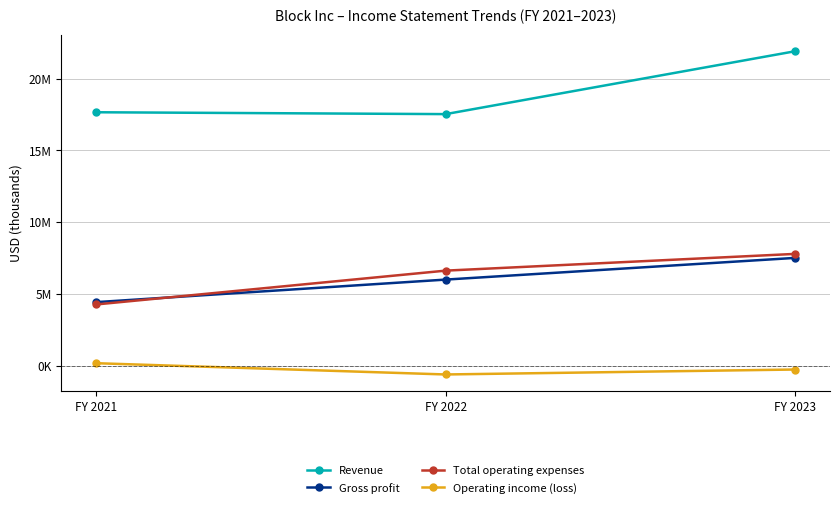

List the series in order of their peak value, highest first.

Revenue, Total operating expenses, Gross profit, Operating income (loss)